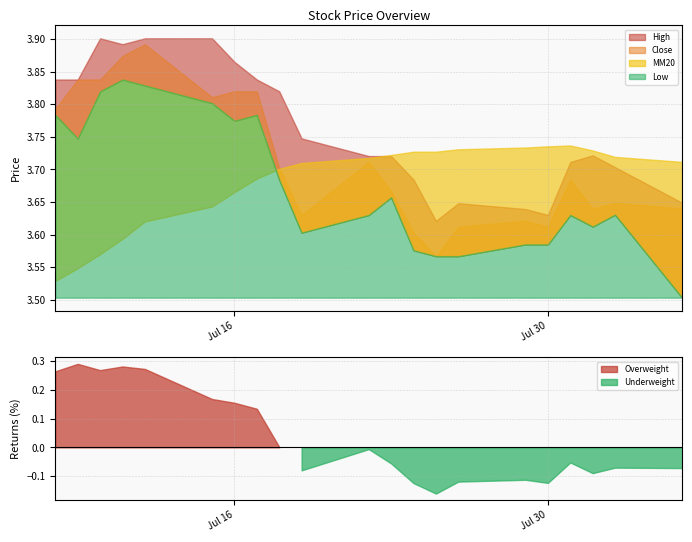

Does the chart display data point markers on the line(s)?

No